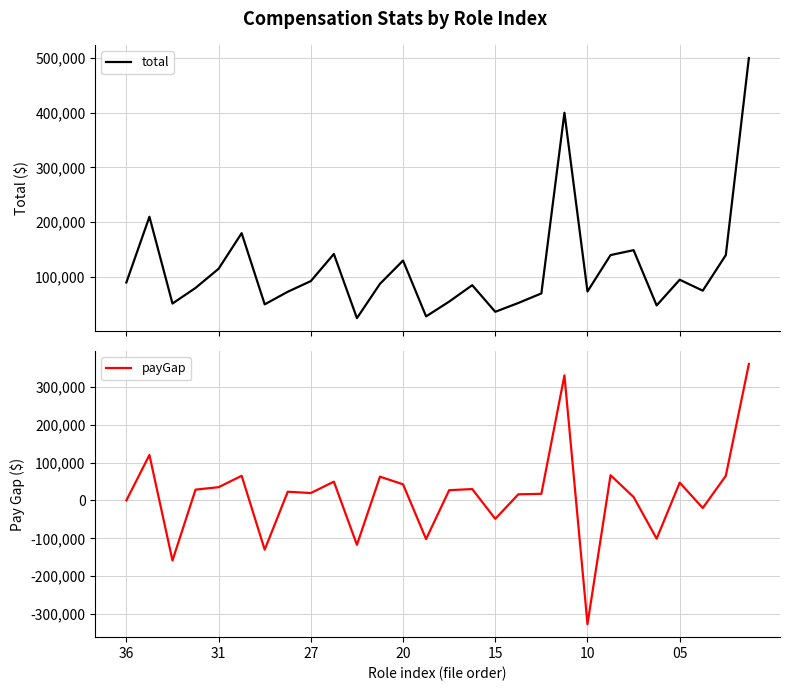

Reading left to right, what are all the values shown in this chart?

total: 90000	210000	51500	80000	115000	180000	50000	73000	92500	142000	24808	87500	130000	28000	55000	85000	36400	52500	70000	400000	73500	140000	149000	48000	95000	75000	140000	500000
payGap: 0	120000	-158500	28500	35000	65000	-130000	23000	19500	49500	-117192	62692	42500	-102000	27000	30000	-48600	16100	17500	330000	-326500	66500	9000	-101000	47000	-20000	65000	360000